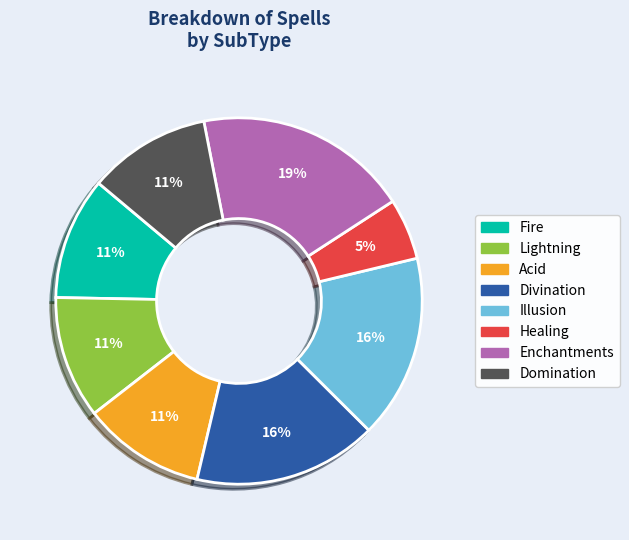

Is there a majority slice in this chart?

No